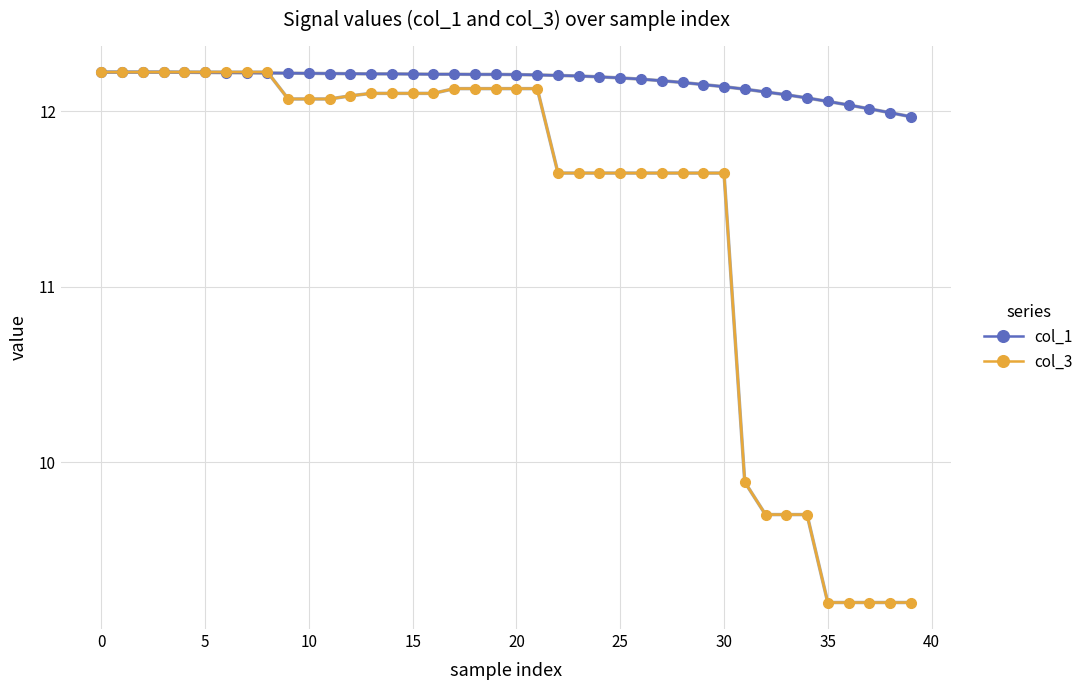

Which series has the widest spread of values?

col_3